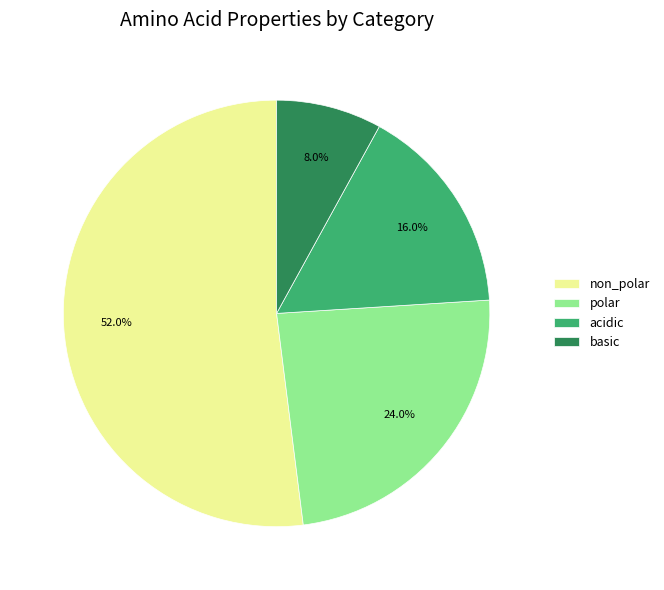

What percentage is the polar slice, to the nearest percent?

24%